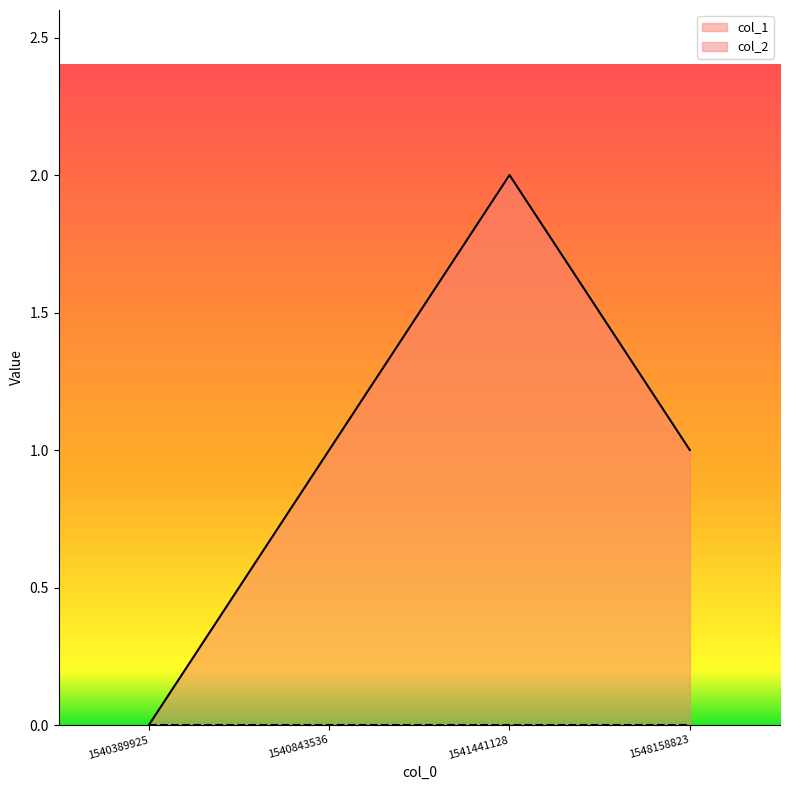

Does the chart display data point markers on the line(s)?

No